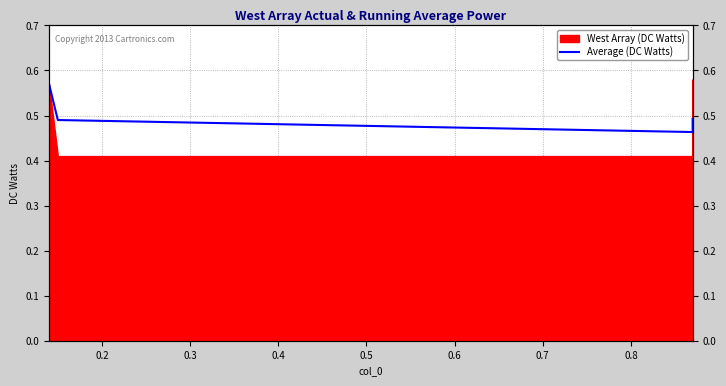

Does the chart display data point markers on the line(s)?

No